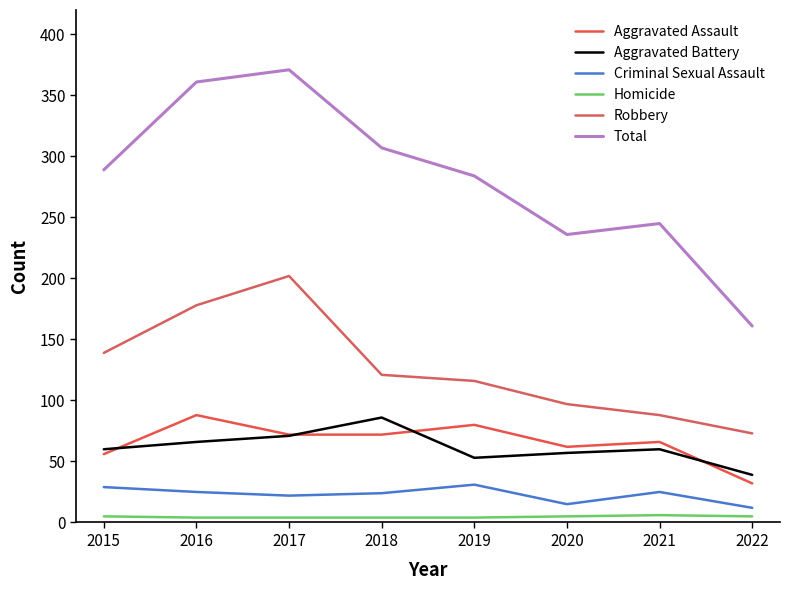

Which category has the lowest value in the Aggravated Battery series?

2022